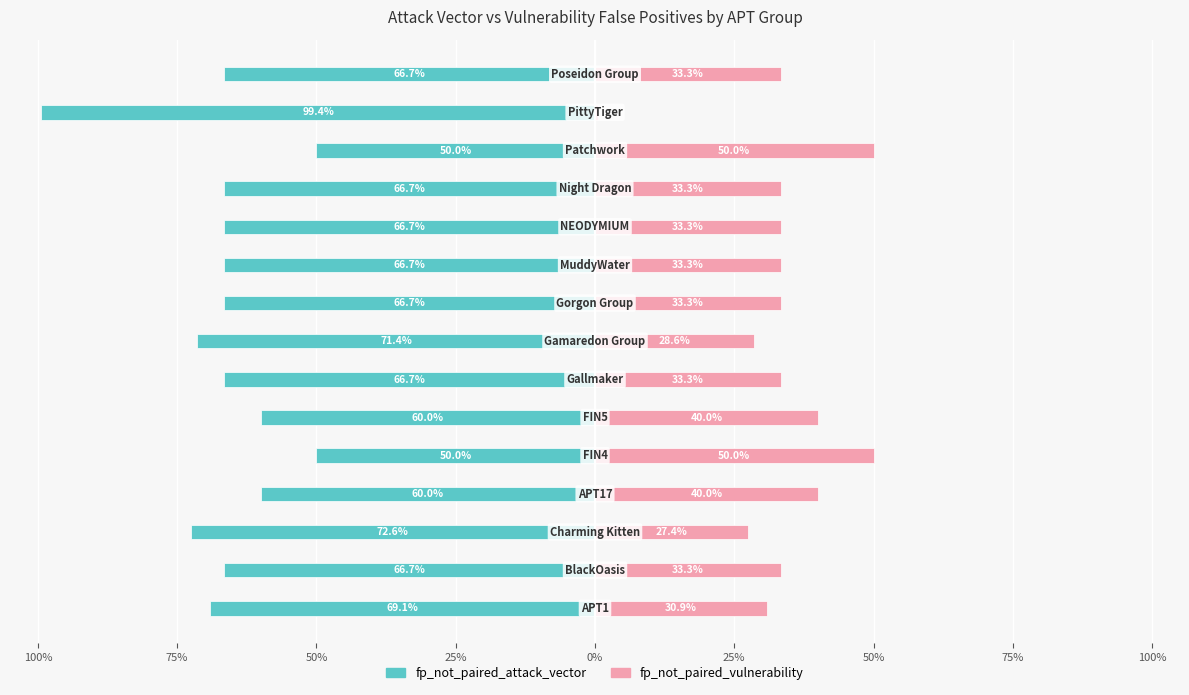

Which series changed the most between 11 and 14?

fp_not_paired_attack_vector